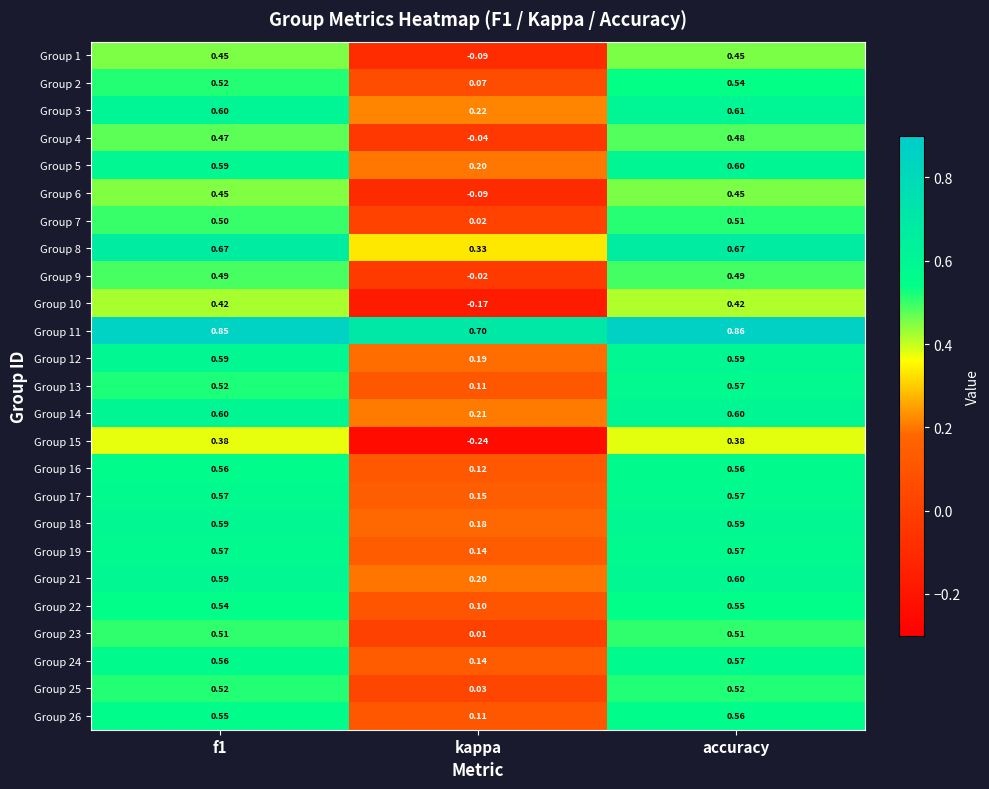

Between f1 and kappa, which series saw the biggest shift?

Group 15